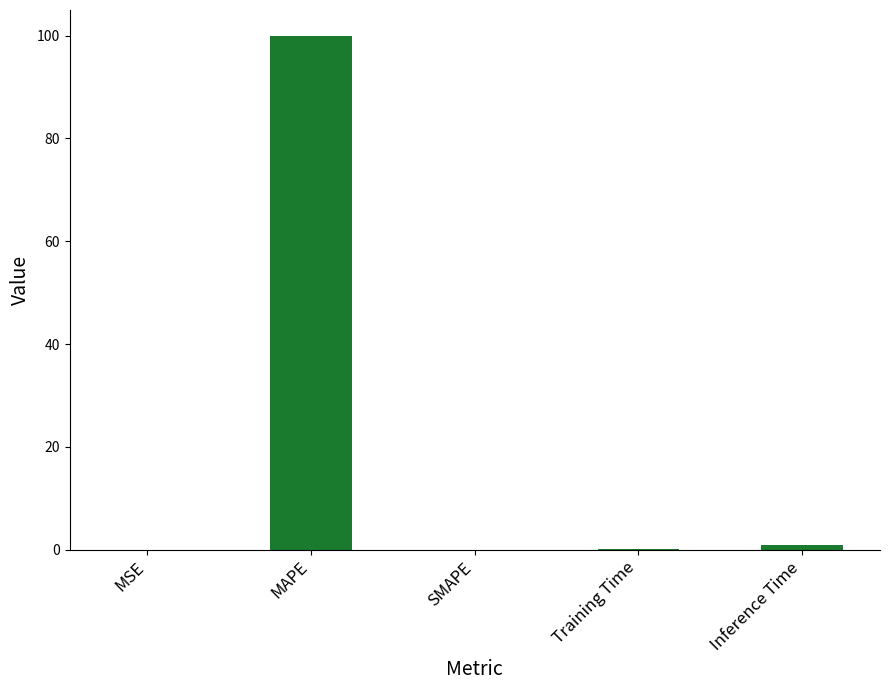

What is the maximum value shown in the chart?

100.0